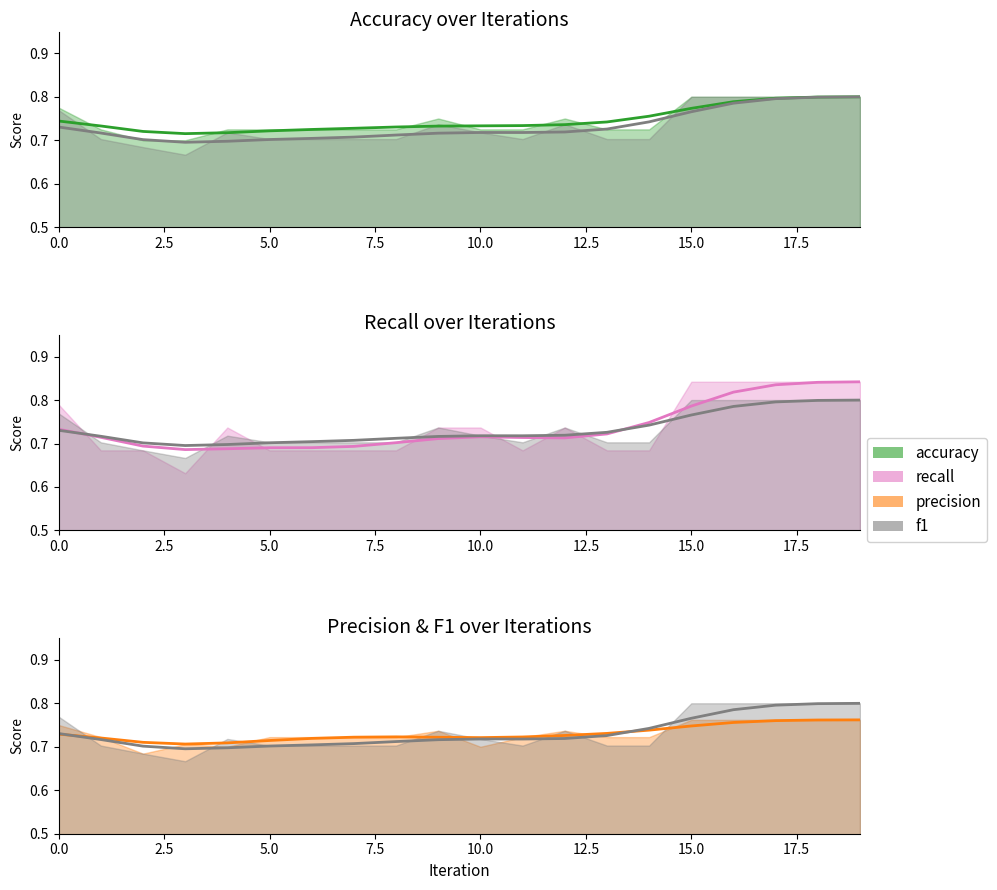

Rank the categories by accuracy value from lowest to highest.

2, 3, 1, 4, 5, 6, 7, 8, 10, 11, 13, 14, 9, 12, 0, 15, 16, 17, 18, 19